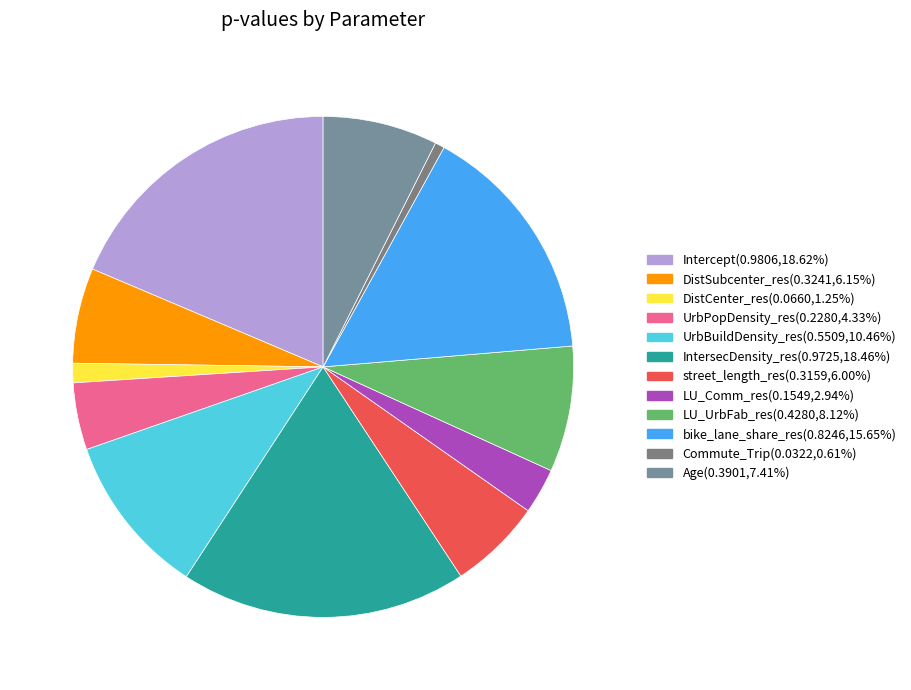

To the nearest percent, what portion does DistSubcenter_res represent?

6%